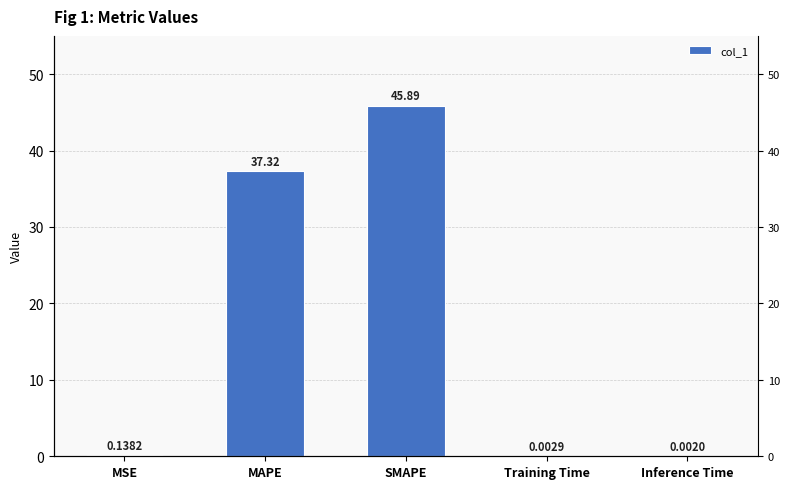

Reading left to right, list all the values displayed in this chart.

0.1	37.3	45.9	0.0	0.0